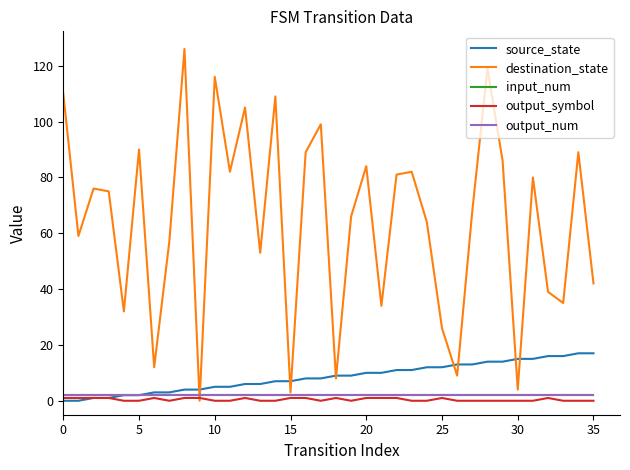

How many intersections are there between destination_state and output_num?

2